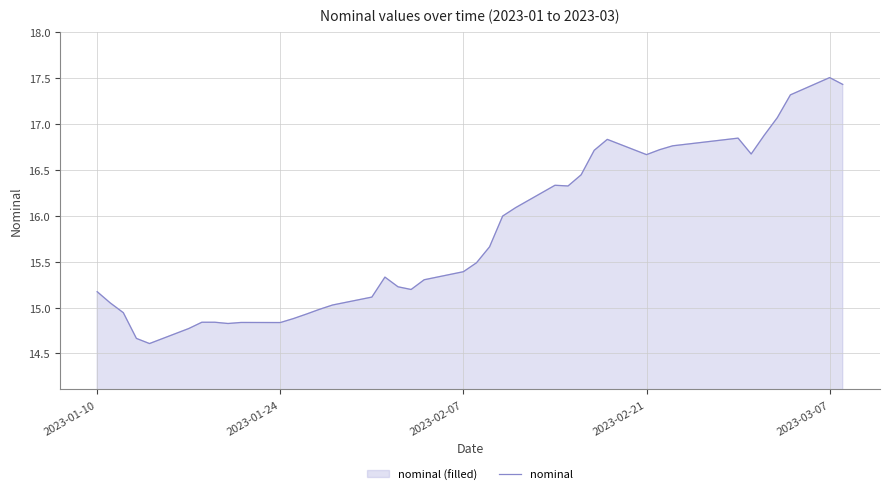

What is the smallest value displayed?

14.6